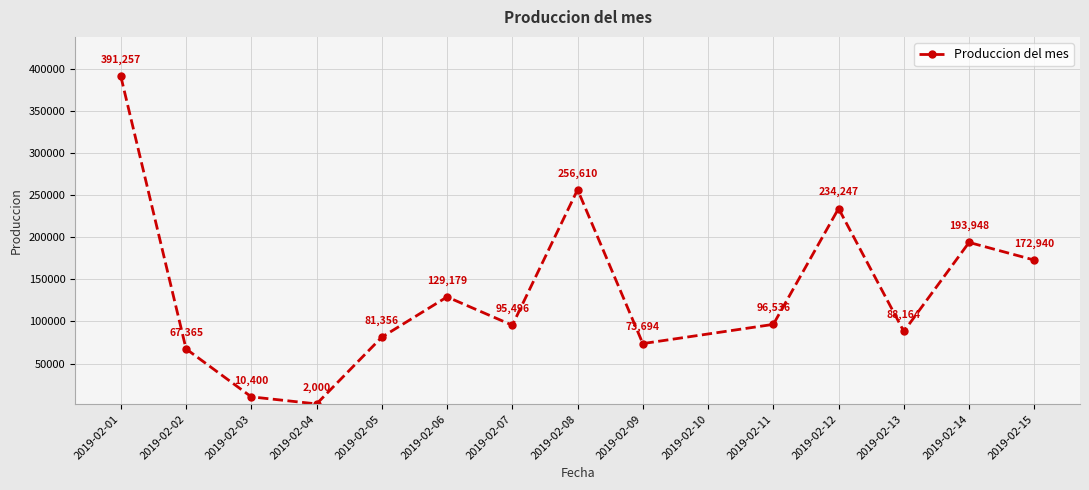

At which label is the value closest to 196628?

2019-02-14